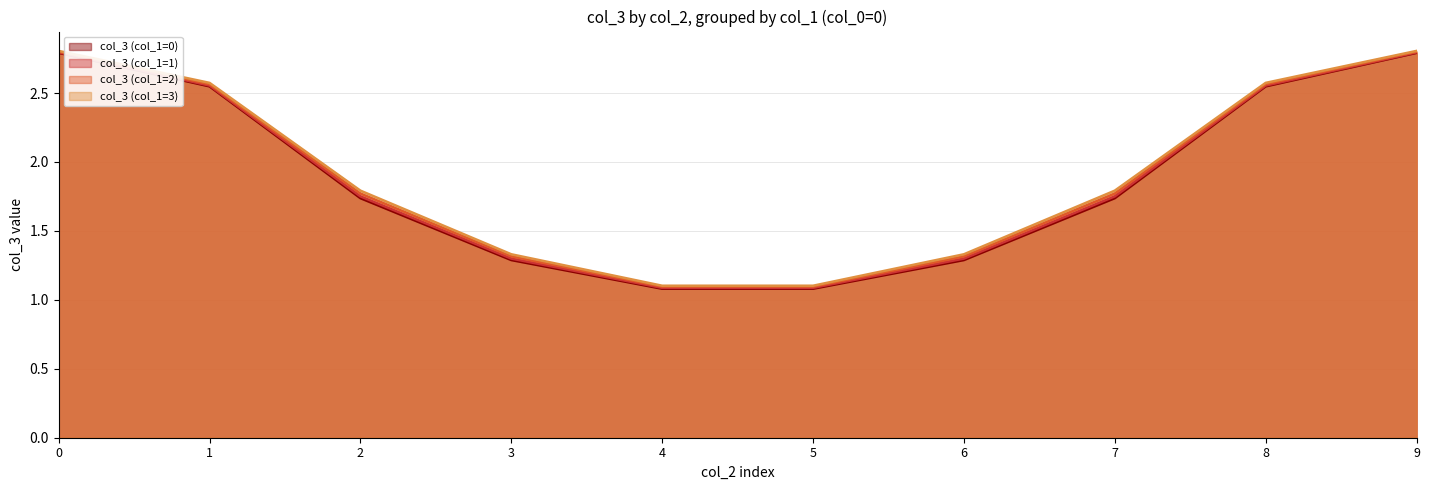

Read the col_3 (col_1=0) value at 2.

1.7